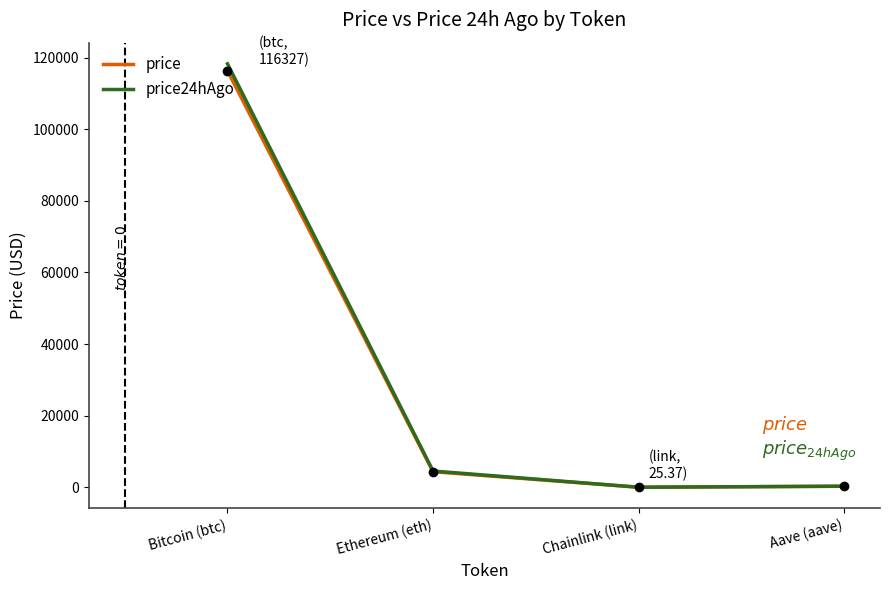

Reading right to left, what are all the values shown in this chart?

price: Aave (aave)=290.9	Chainlink (link)=25.4	Ethereum (eth)=4357.2	Bitcoin (btc)=116327.0
price24hAgo: Aave (aave)=309.8	Chainlink (link)=26.1	Ethereum (eth)=4554.6	Bitcoin (btc)=118252.0